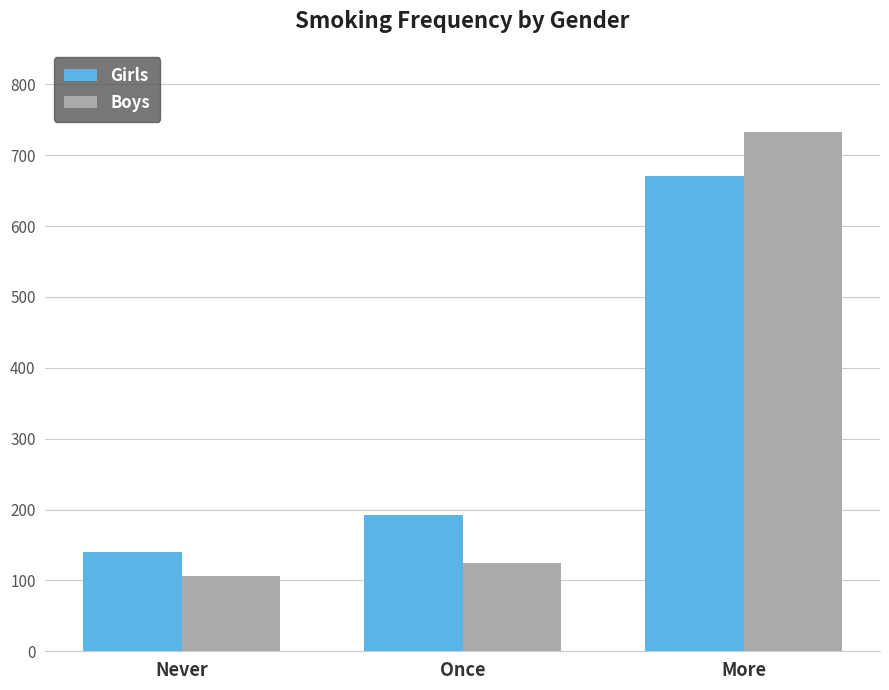

The value of Boys at Never is 167. True or false?

False